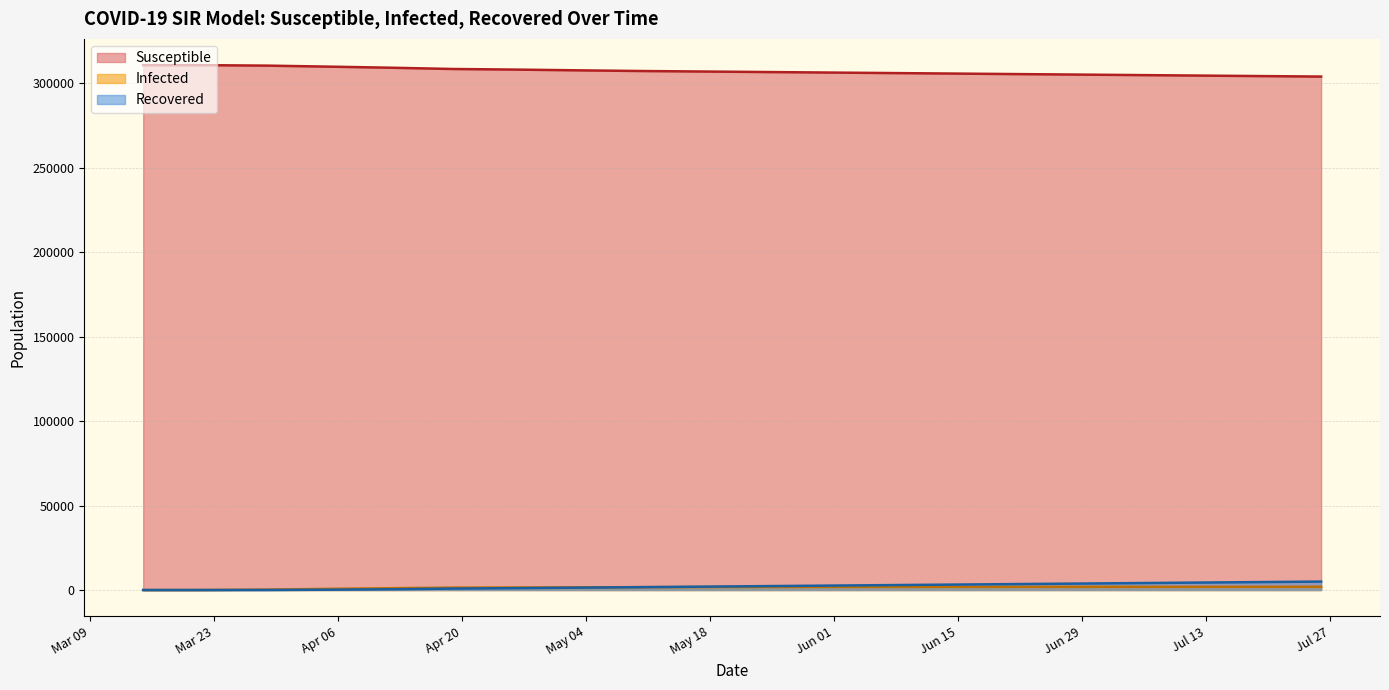

How many positive values does the Recovered series have?

19